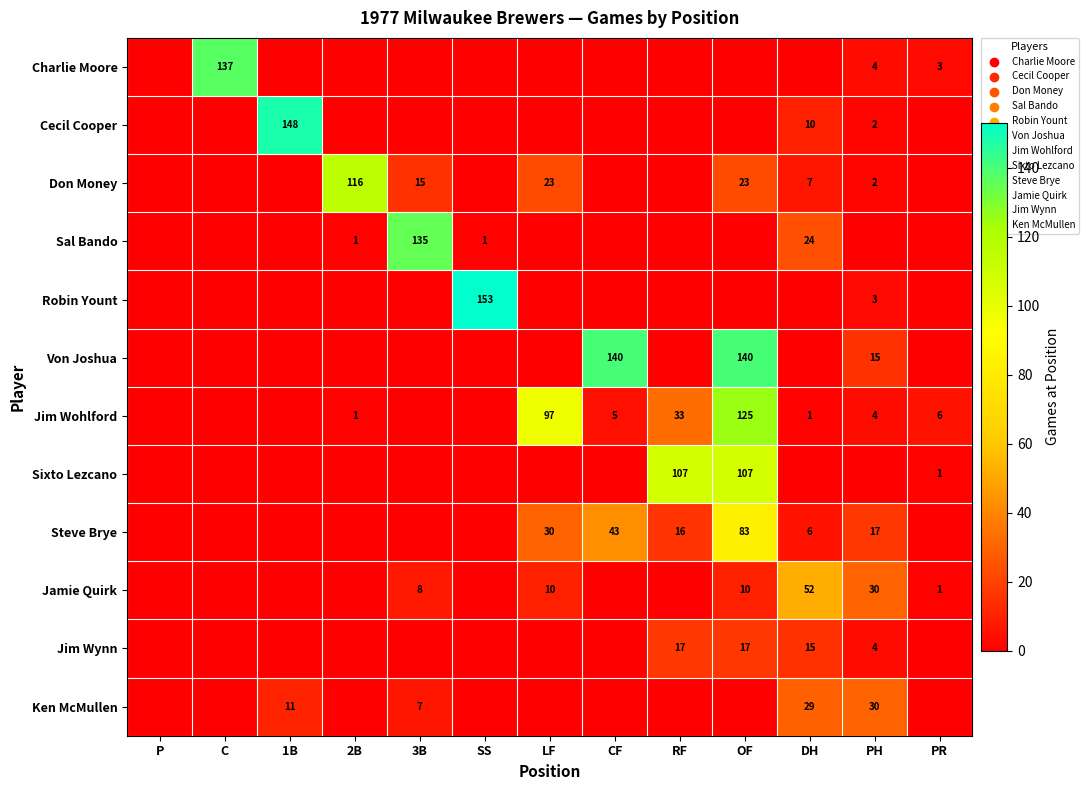

True or false: Don Money has a value of 23 at OF.

True